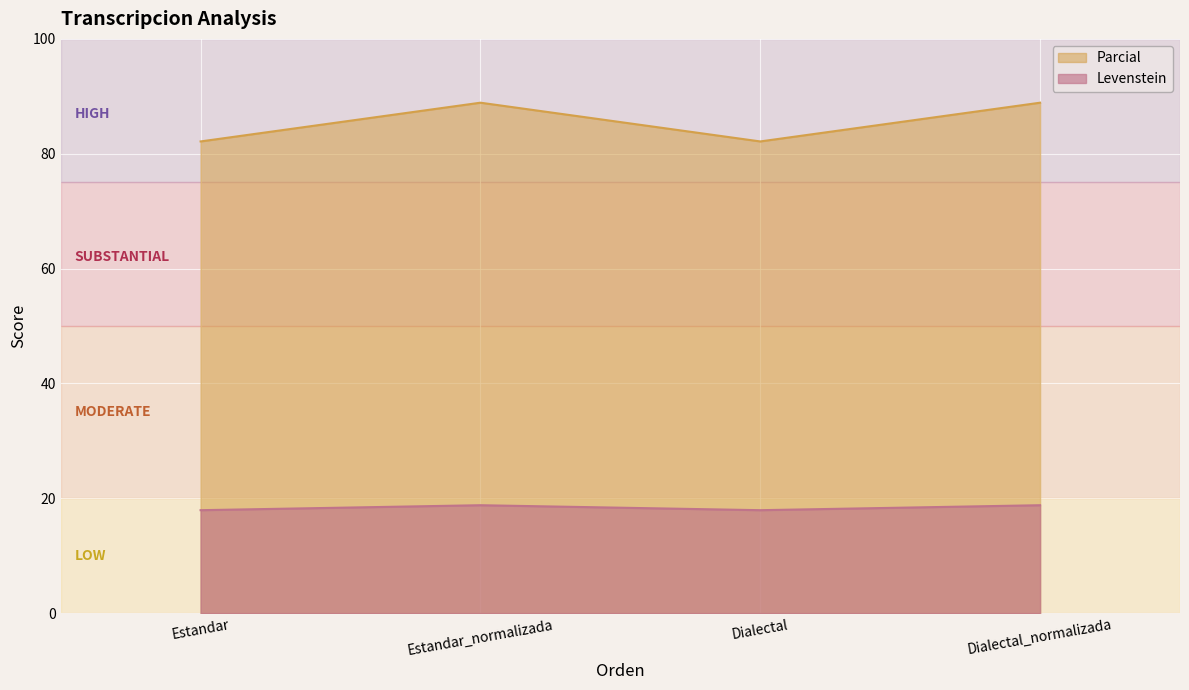

What position from the right is Estandar?

4